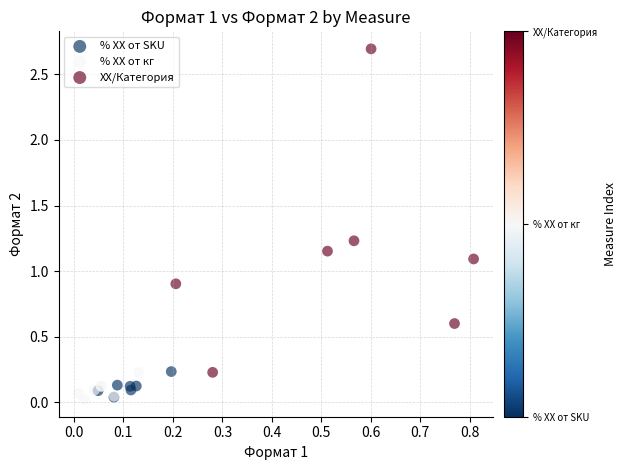

Which series reaches the maximum Y coordinate?

XX/Категория